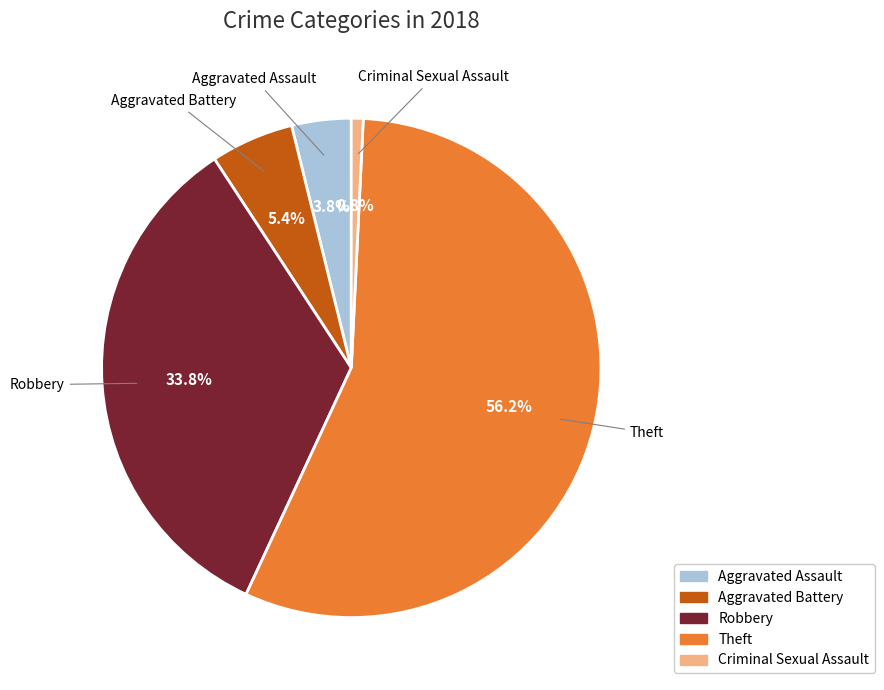

Is there a majority slice in this chart?

Yes